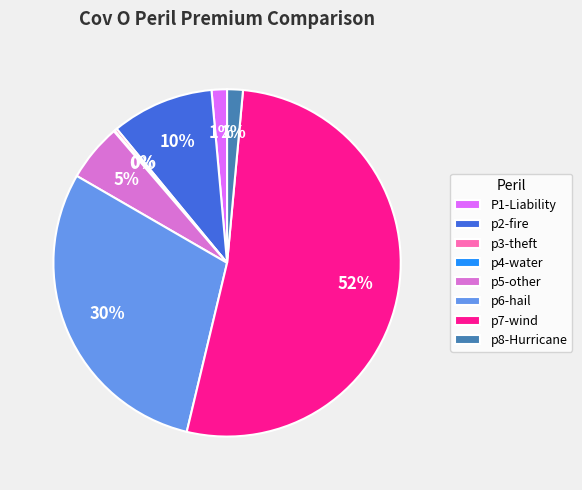

Which has a higher value, p7-wind or p2-fire?

p7-wind